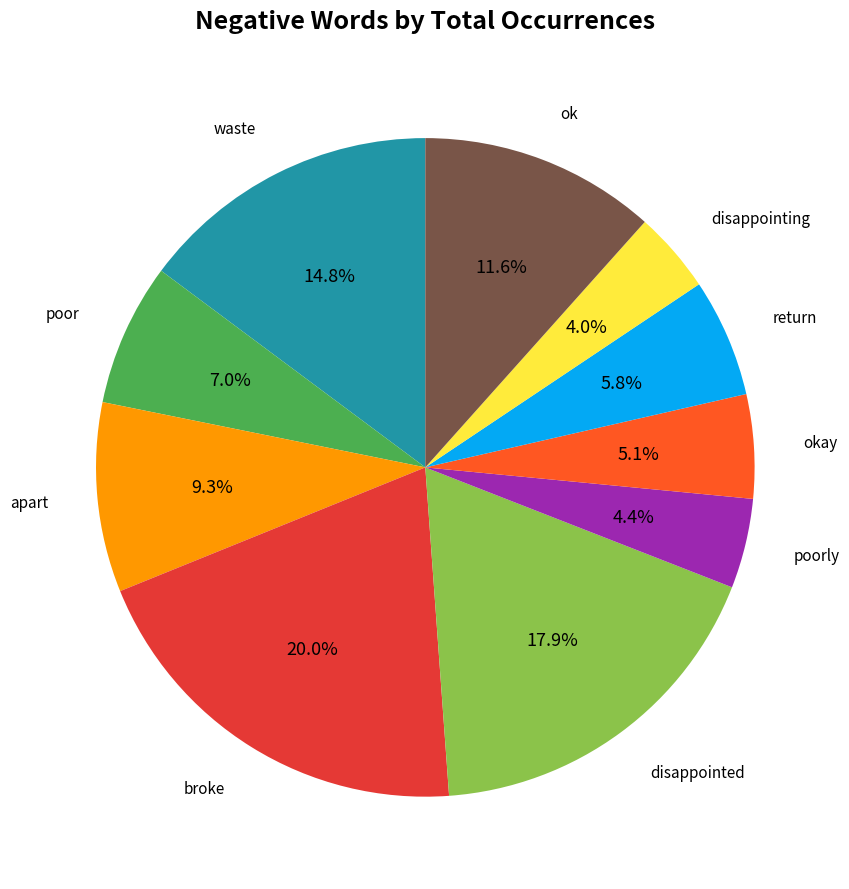

The disappointing slice represents 10% of the pie. True or false?

False